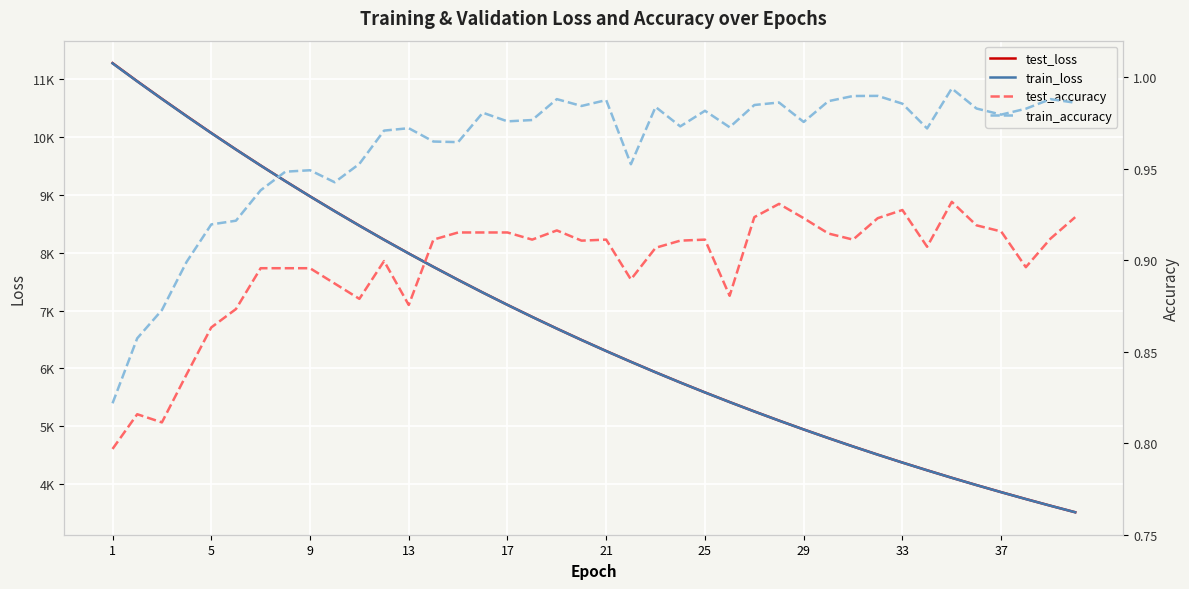

What is the value of the train_accuracy point at the 25th from the left?

1.0